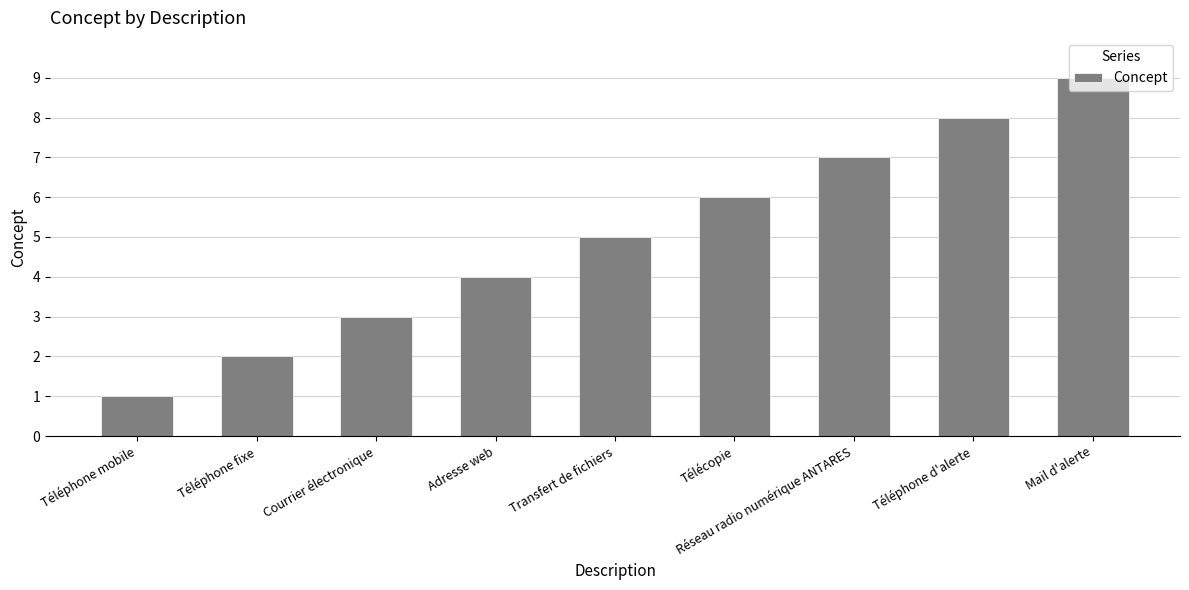

What is the label of the 1st bar from the right?

Mail d'alerte